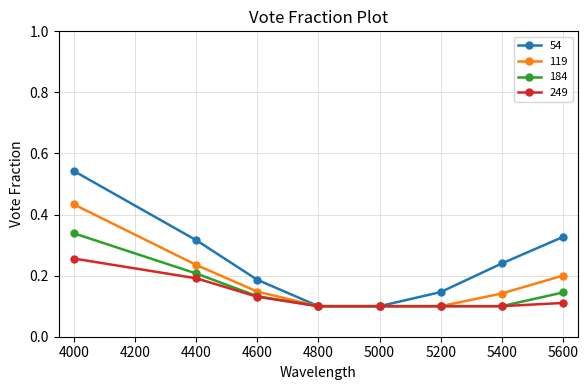

Which series has the largest total across all categories?

54